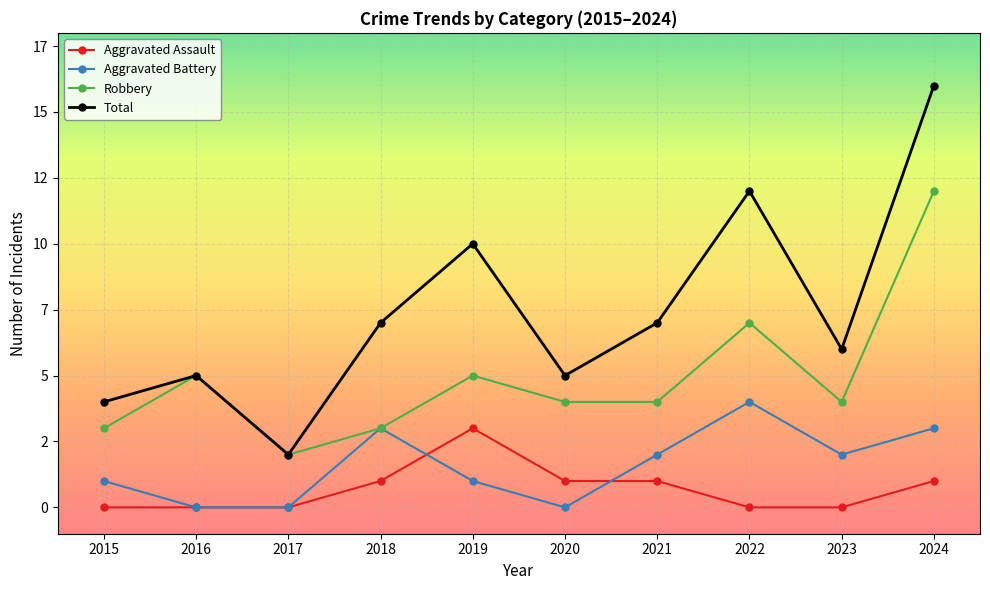

At which label does Aggravated Battery reach its peak?

2022